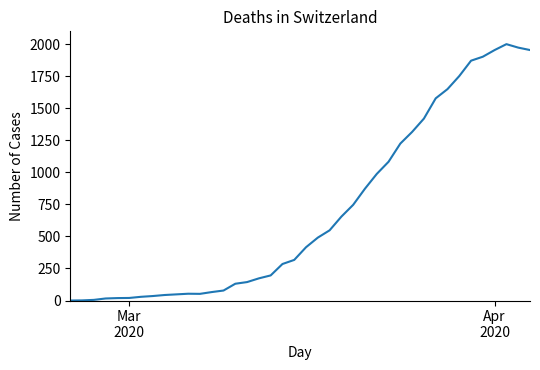

What is the difference between the maximum and minimum values?

2001